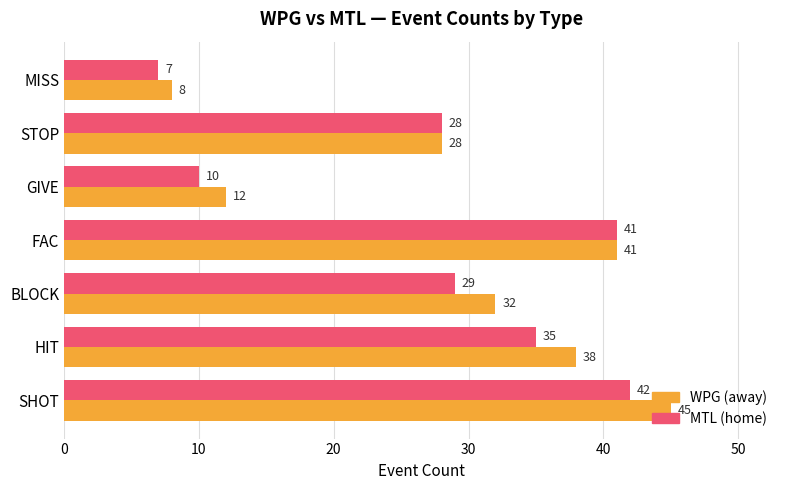

What is the difference between the highest and lowest values at SHOT?

3